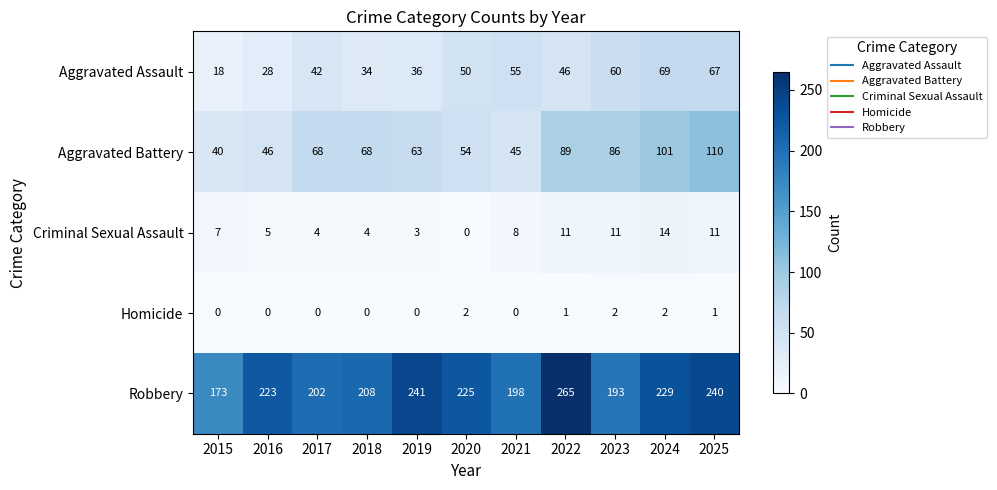

What is the total value across all series at 2023?

352